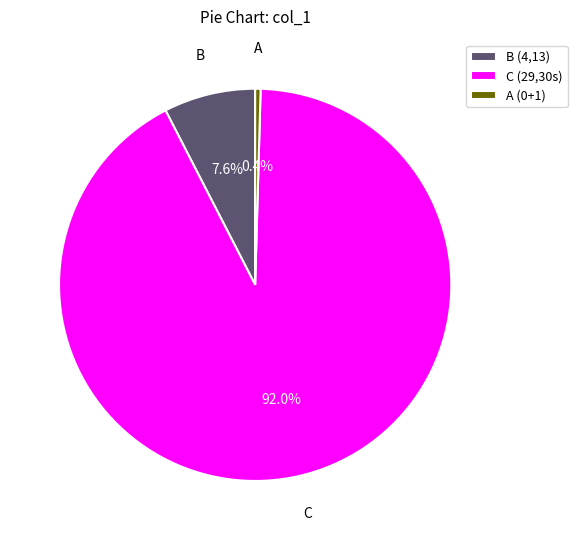

To the nearest percent, what is the average slice percentage?

33%